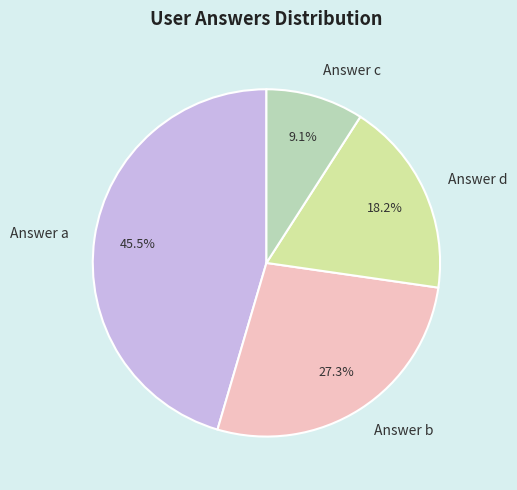

How many segments does this pie chart have?

4